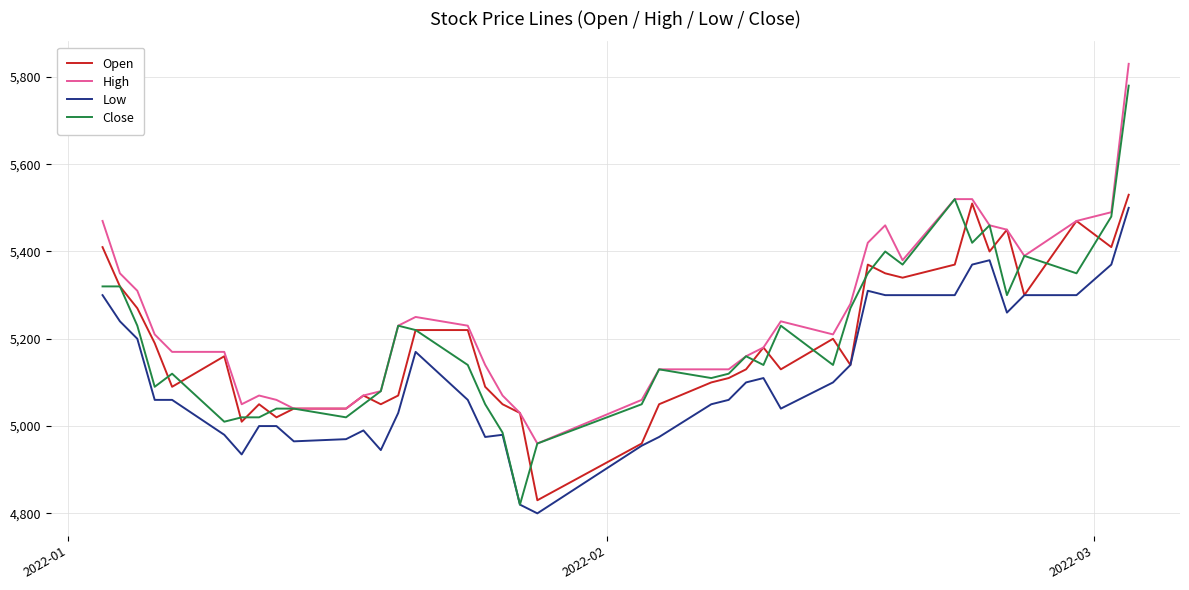

Which series has the widest spread of values?

Close